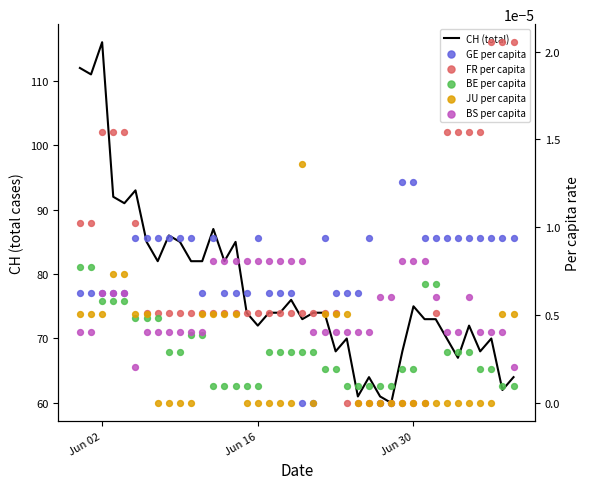

Which series reaches the minimum Y coordinate?

GE per capita